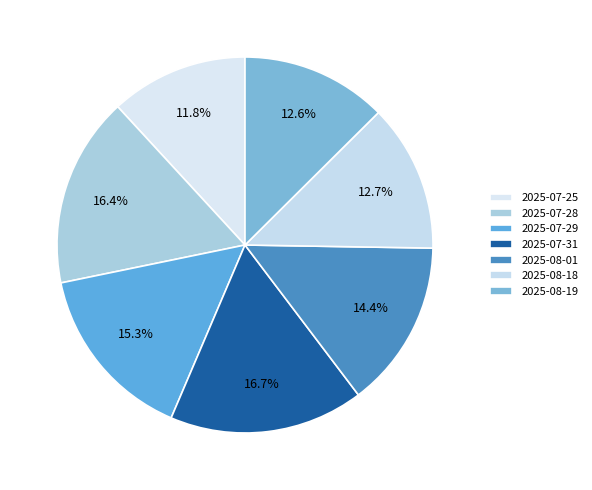

How many slices are in this pie chart?

7